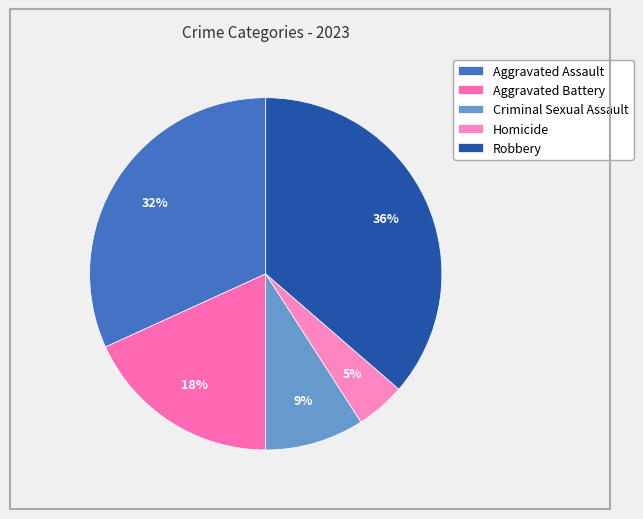

To the nearest percent, what portion does Aggravated Assault represent?

32%